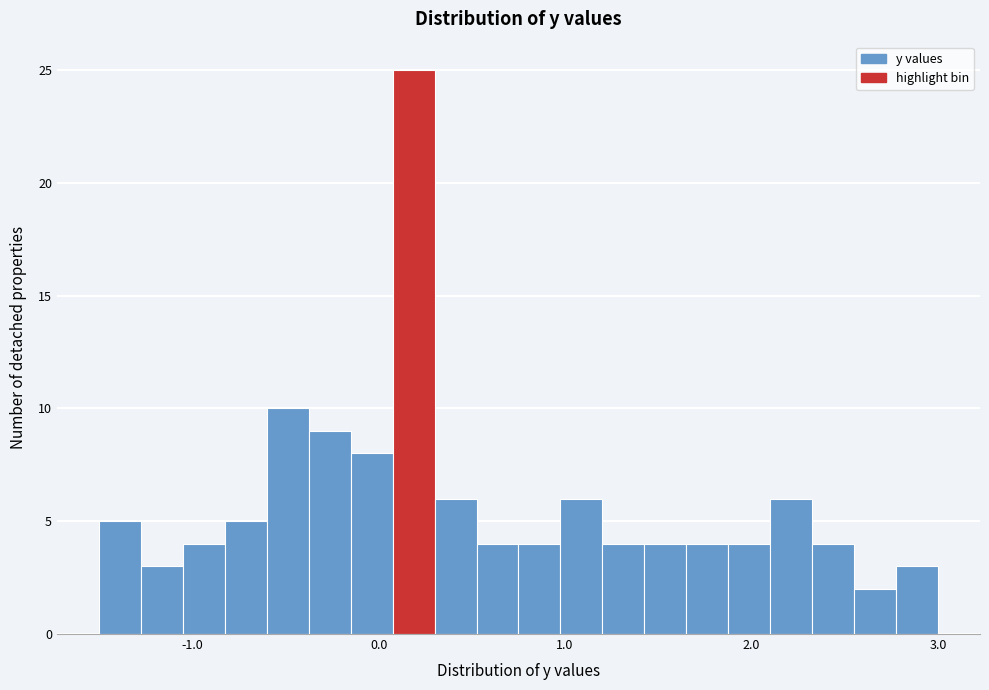

Around what value on the x-axis is the tallest bar? Give the approximate position of its centre, as read against the axis.

0.2